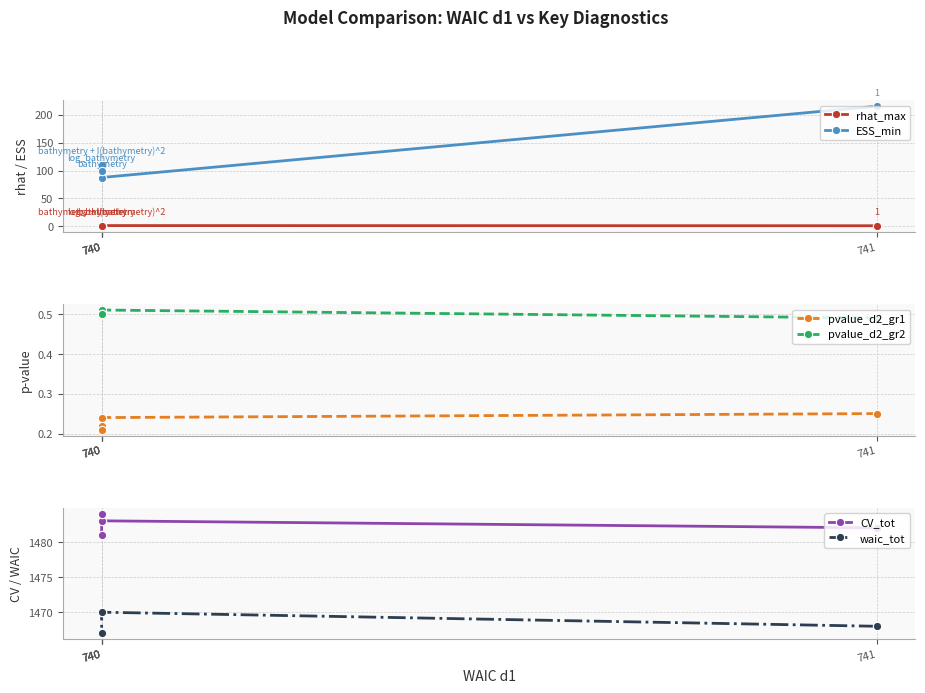

What is the total value across all series at 740?

3042.6